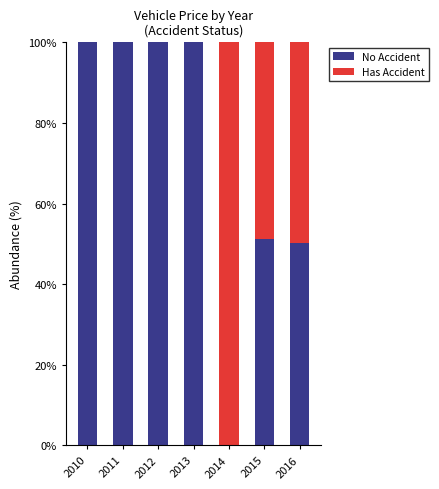

Is it true that No Accident equals 62.6 at 2010?

False